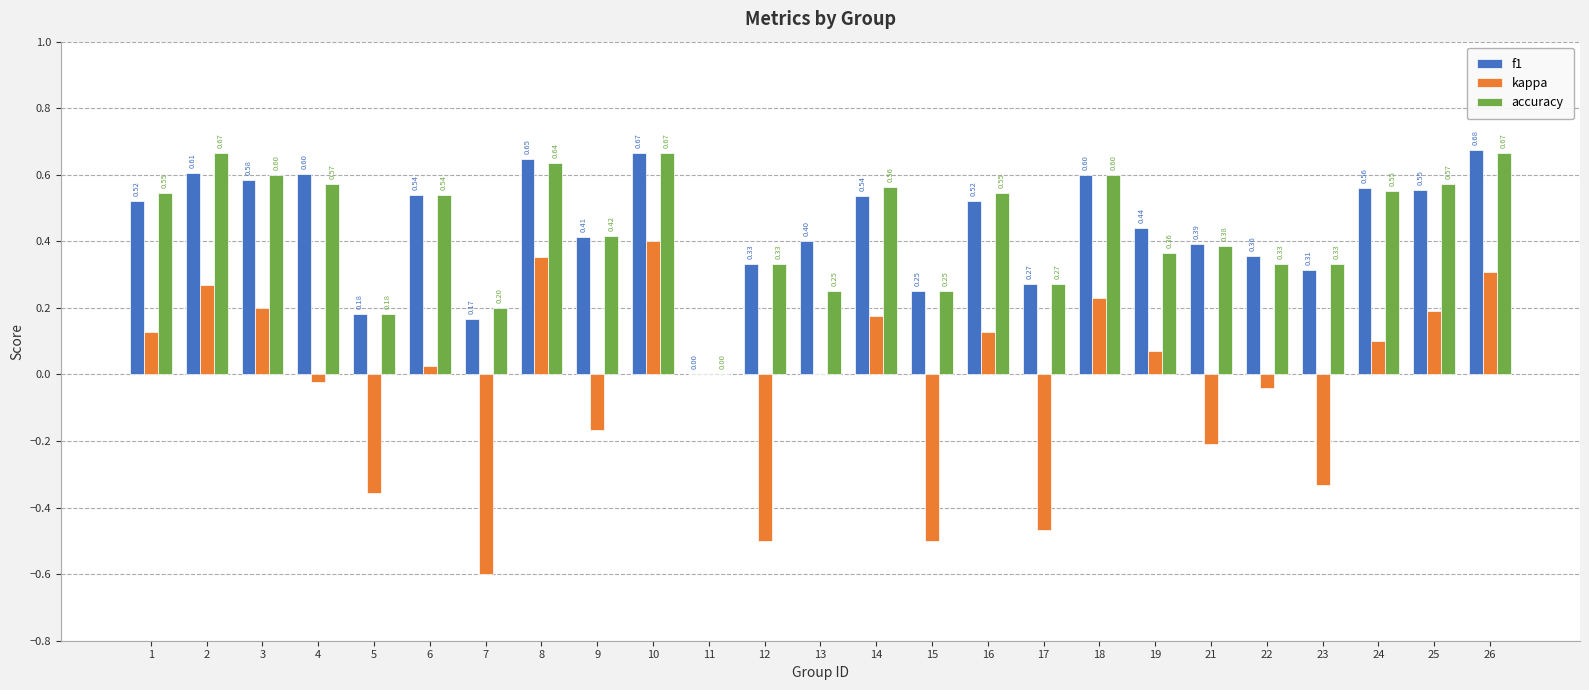

What is the total value across all series at 8?

1.6